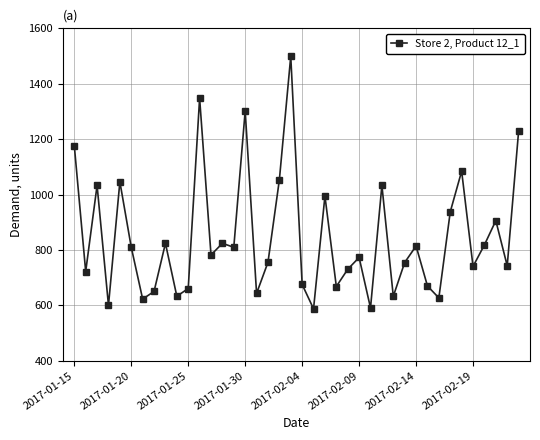

What is the maximum value shown in the chart?

1499.3